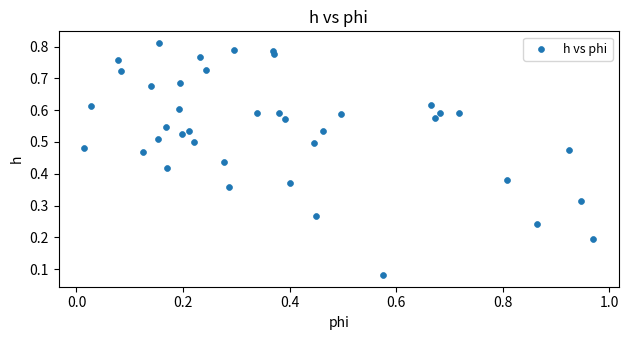

What is the range of X values (max minus min)?

1.0